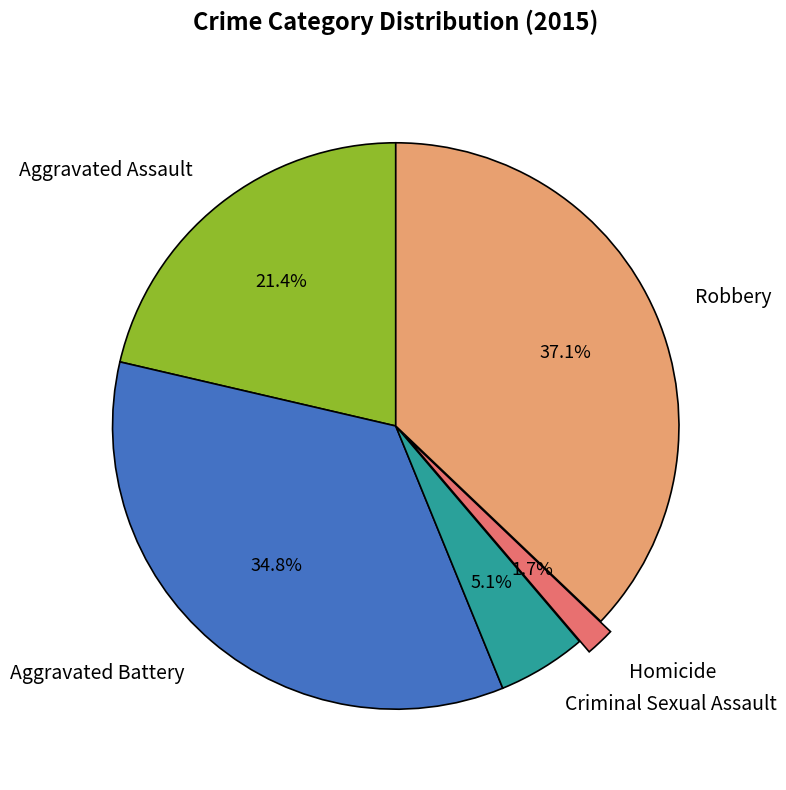

Combined, what portion of the pie is Aggravated Battery and Criminal Sexual Assault?

39.9%